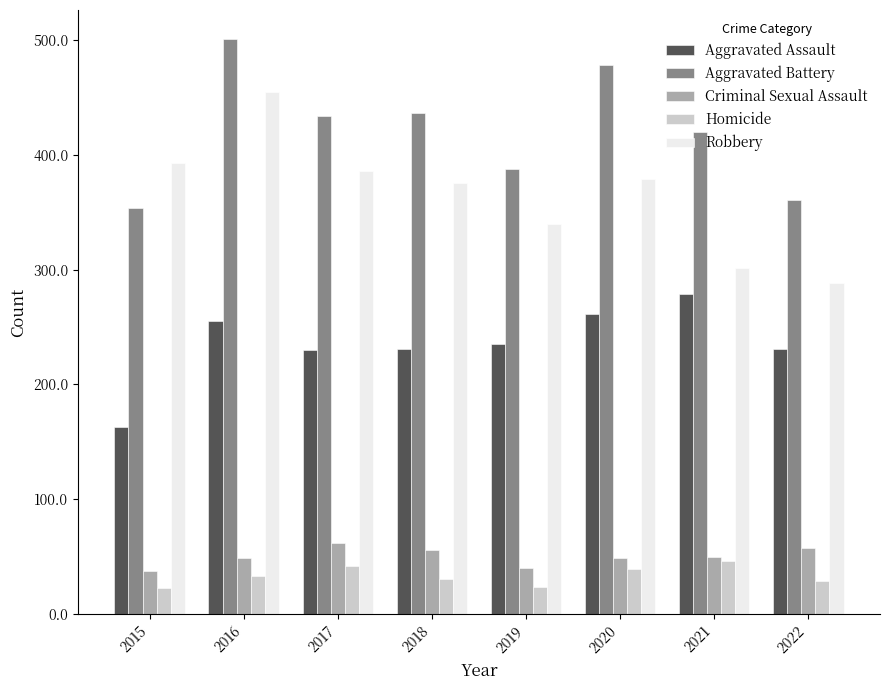

What is the greatest value displayed?

501